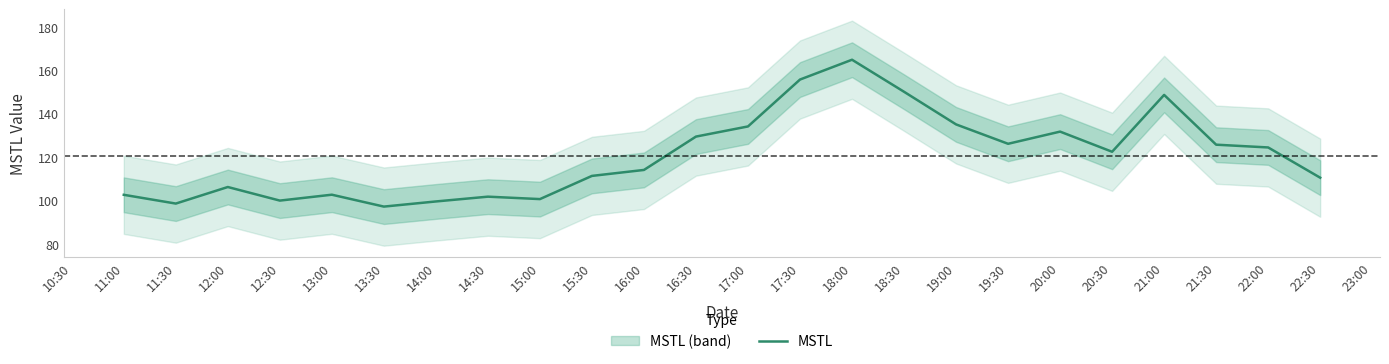

The value of MSTL at 18:30 is 150.1. True or false?

True